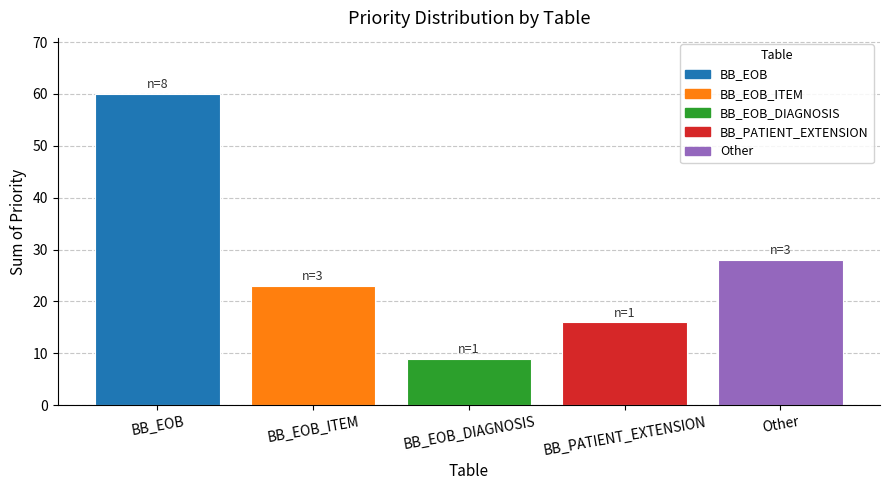

List the labels in order of value, smallest first.

BB_EOB_DIAGNOSIS, BB_PATIENT_EXTENSION, BB_EOB_ITEM, Other, BB_EOB